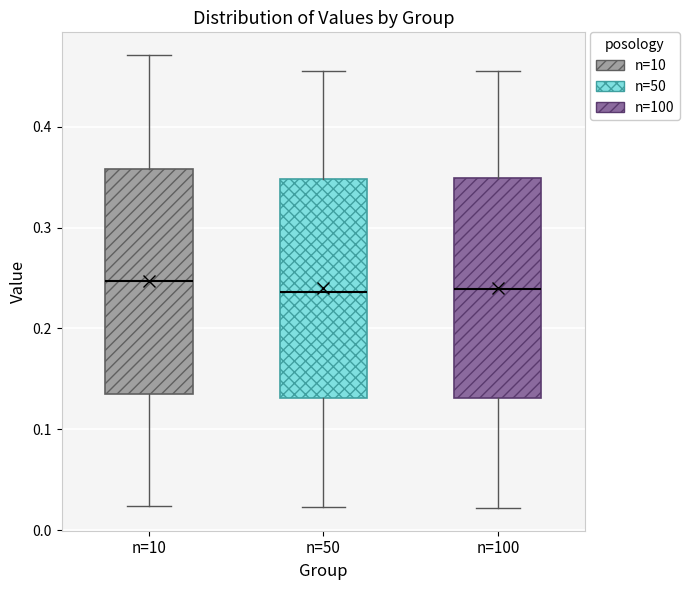

Reading left to right, transcribe this box plot: for each box, give where its median line is, the range the box spans, and where its two whiskers end, as read against the y-axis. The values are not printed on the chart, so give them approximately, as read against the axis.

n=10: median 0.25, box 0.14 to 0.36, whiskers 0.02 to 0.47
n=50: median 0.24, box 0.13 to 0.35, whiskers 0.02 to 0.46
n=100: median 0.24, box 0.13 to 0.35, whiskers 0.02 to 0.46